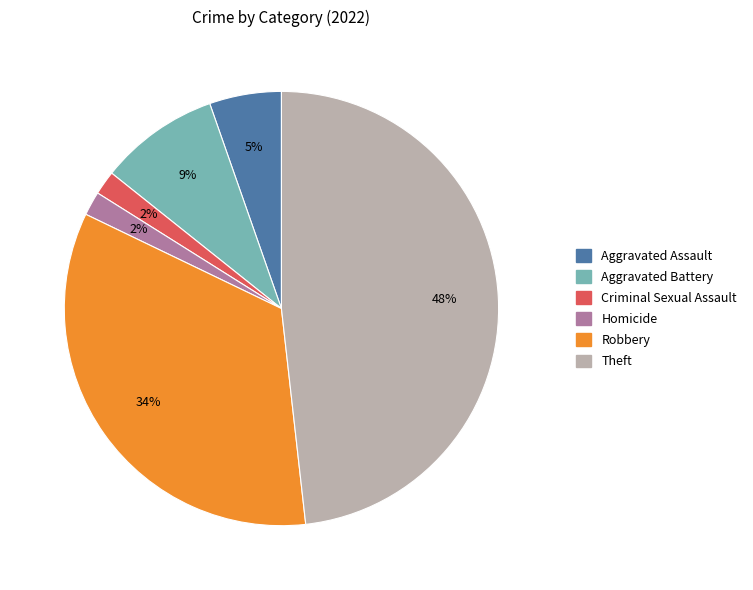

To the nearest percent, what is the difference between the largest and smallest slice percentages?

46%